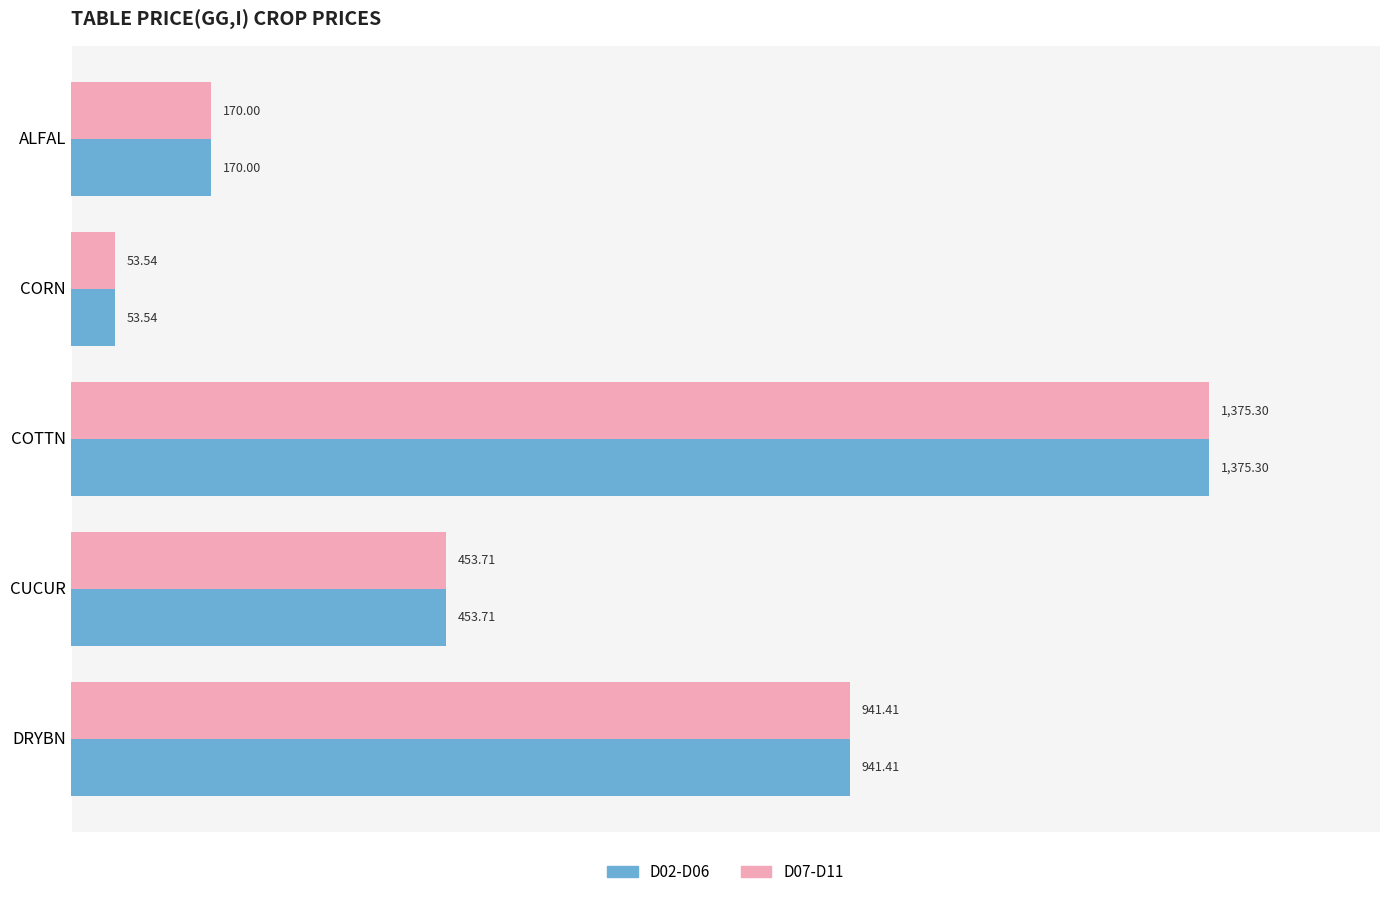

What is the difference between the maximum and minimum values in the D02-D06 series?

1321.8